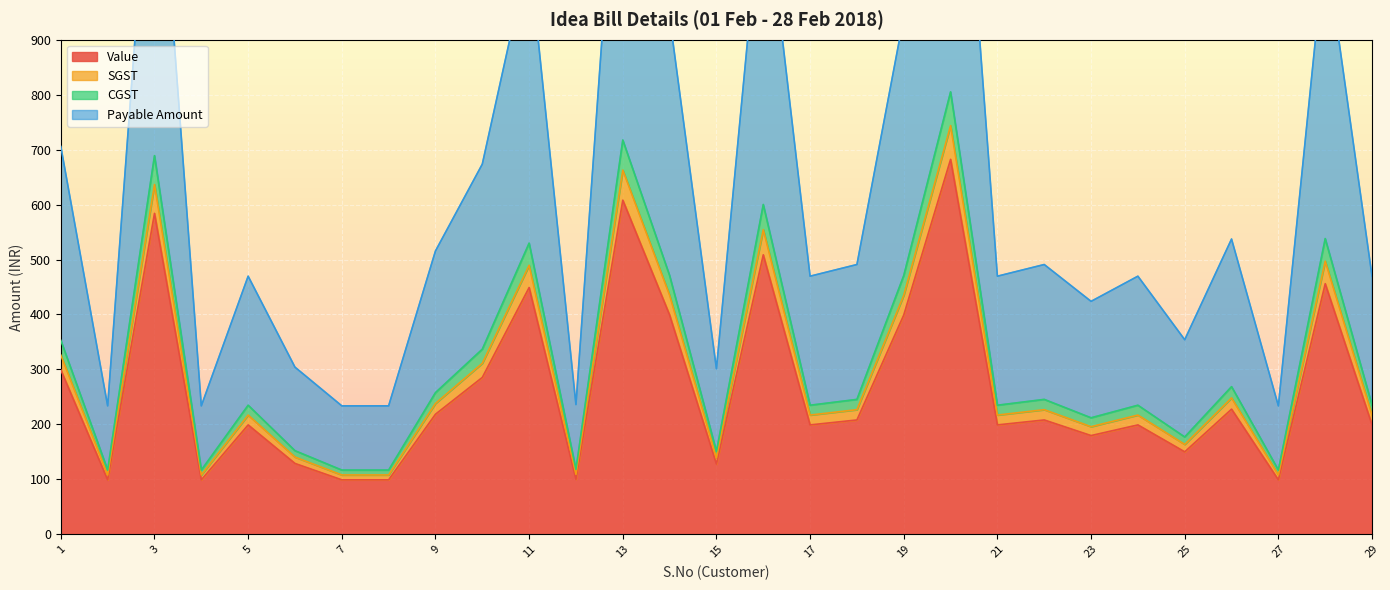

The value of Value at 29 is 116.4. True or false?

False